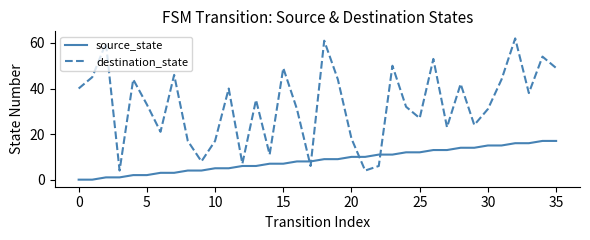

Reading left to right, list all the values displayed in this chart.

source_state: 0	0	1	1	2	2	3	3	4	4	5	5	6	6	7	7	8	8	9	9	10	10	11	11	12	12	13	13	14	14	15	15	16	16	17	17
destination_state: 40	45	60	4	44	33	21	46	17	8	17	40	7	35	11	49	31	6	61	44	18	4	6	50	32	27	53	23	42	24	31	44	62	38	54	49